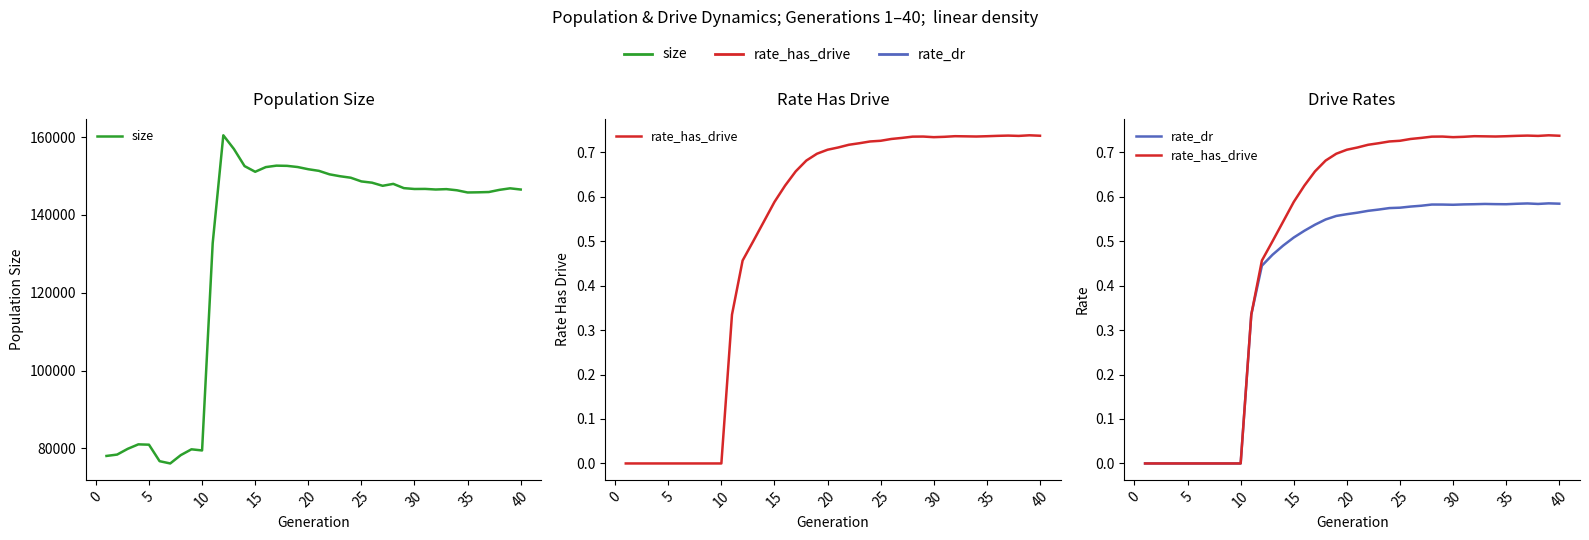

How many lines are shown in the chart?

3